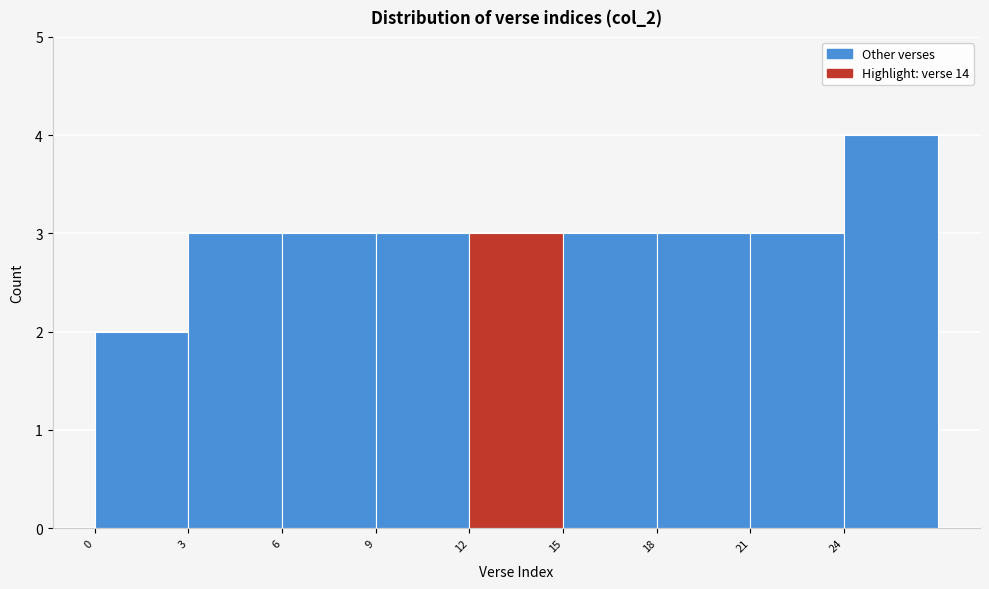

Reading left to right, list every bar in this chart as the range it spans on the x-axis followed by its height. The values are not printed on the chart, so give them approximately, as read against the axis.

0 to 3: 2
3 to 6: 3
6 to 9: 3
9 to 12: 3
12 to 15: 3
15 to 18: 3
18 to 21: 3
21 to 24: 3
24 to 27: 4